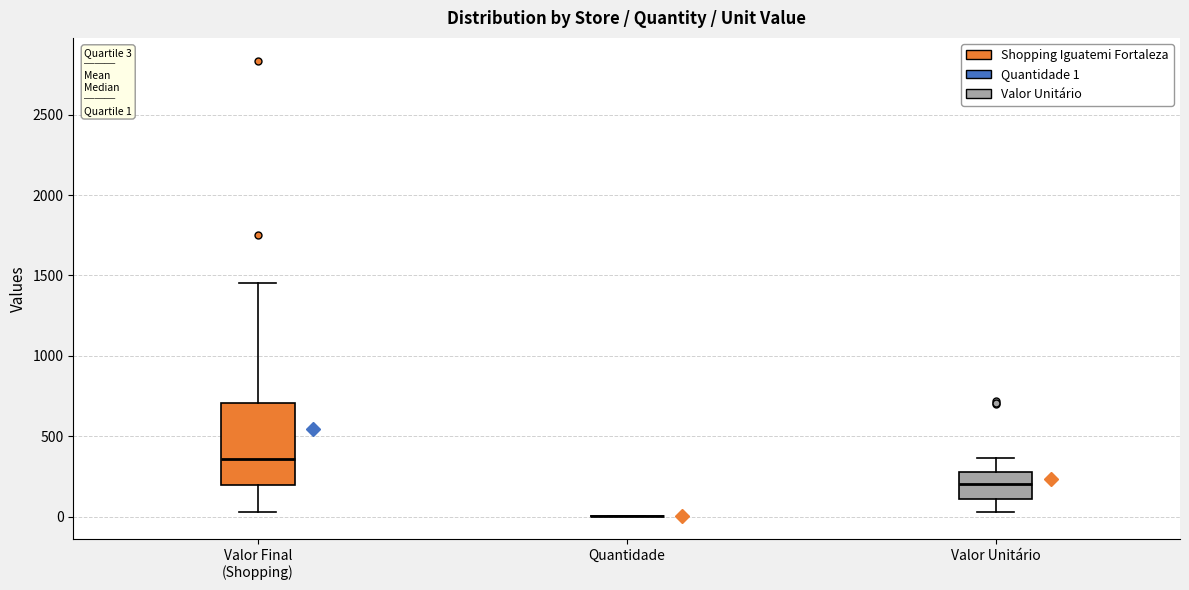

Which box is the tallest, from its lower edge to its upper edge?

Valor Final (Shopping)